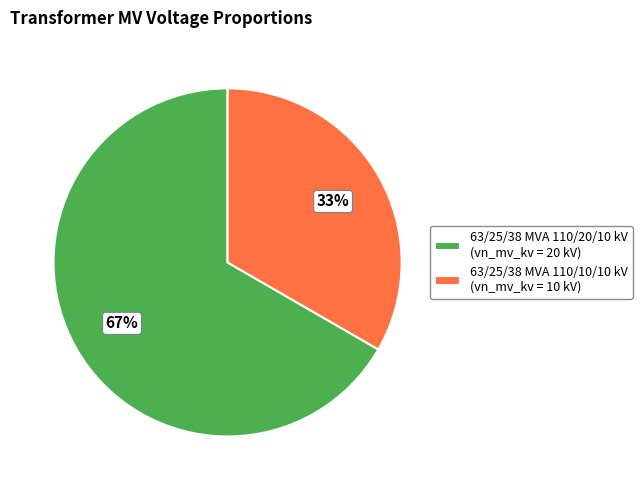

Count the number of slices in the pie.

2